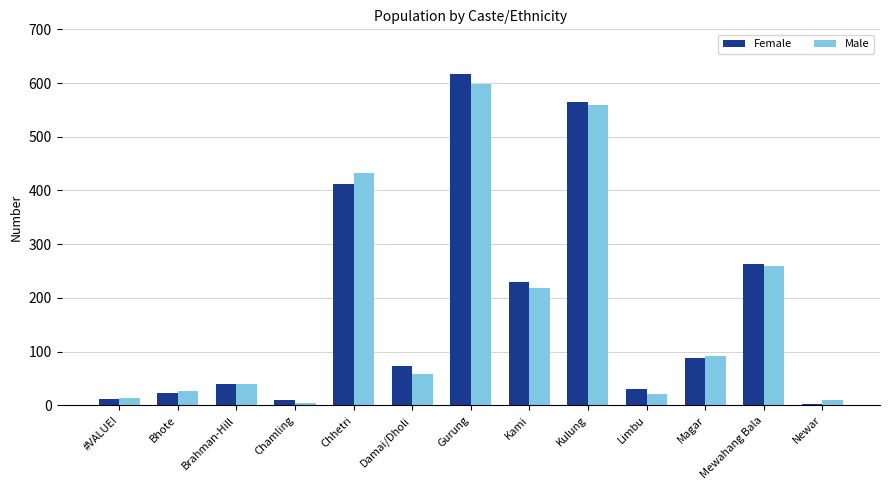

What is the maximum value for Male?

599